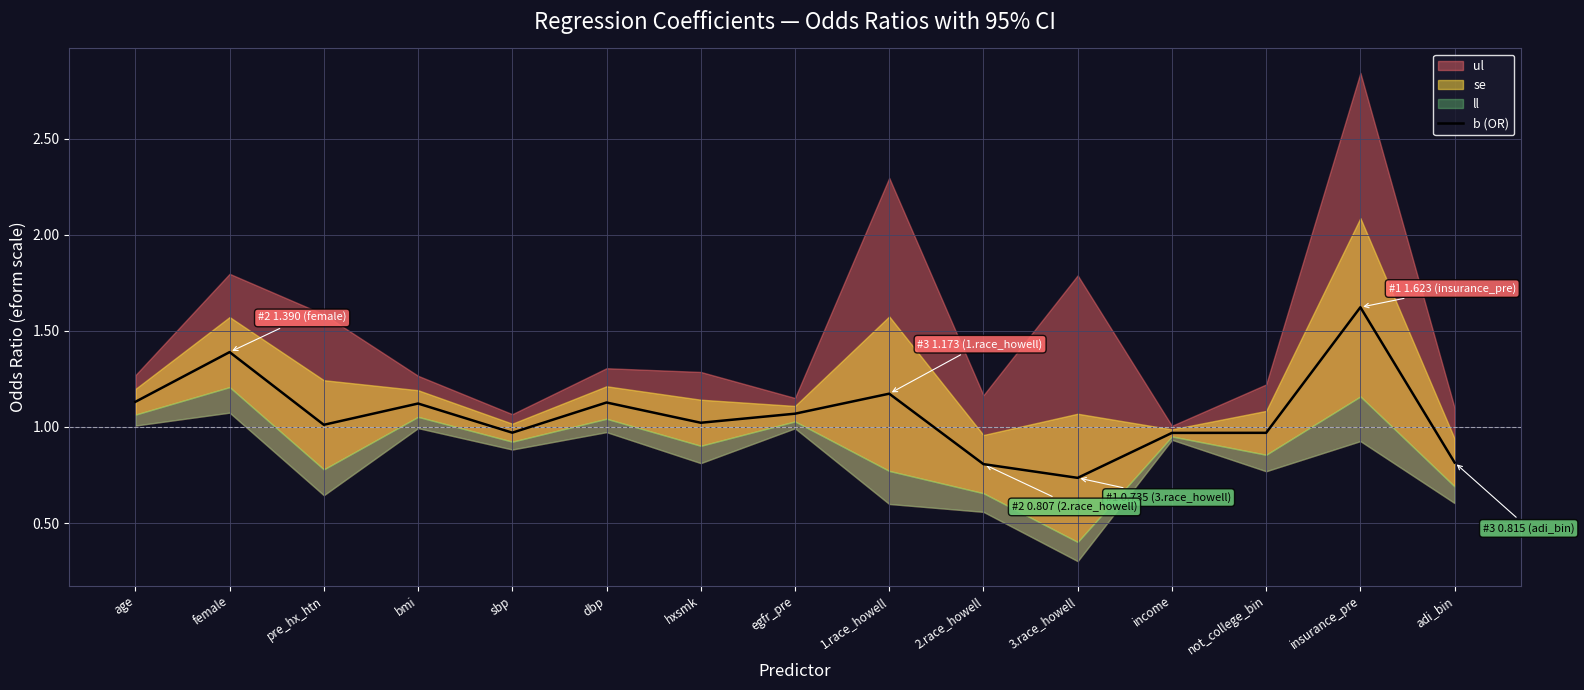

What is the sum of all values?

15.9